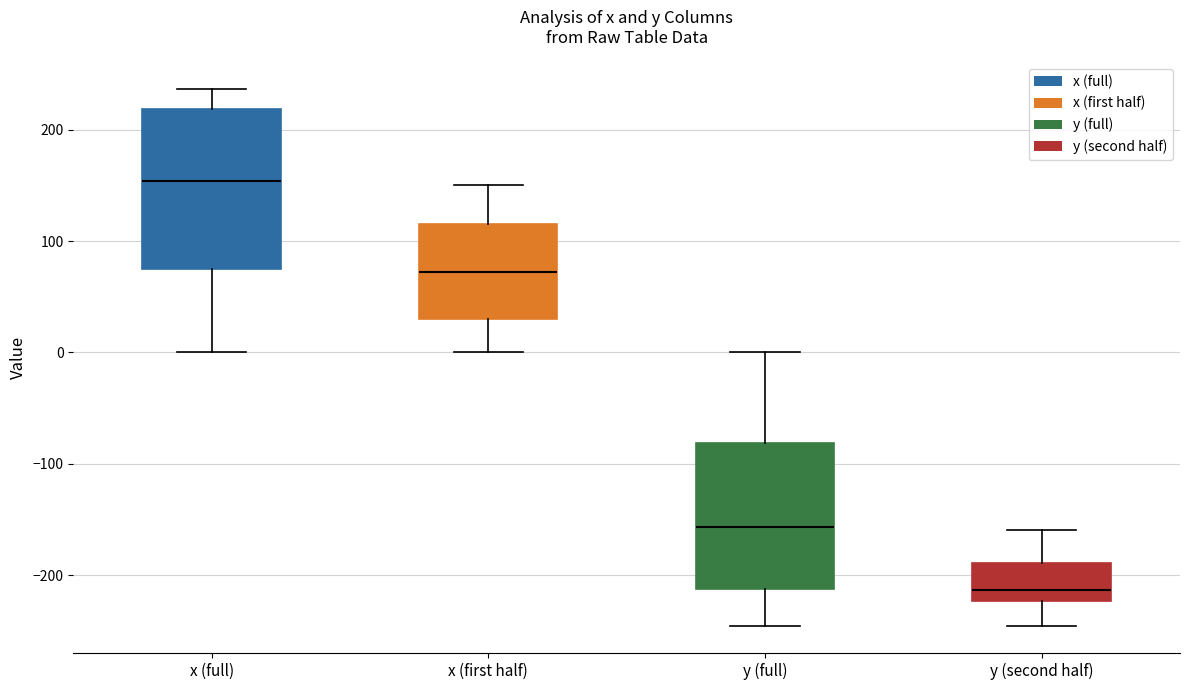

Comparing the boxes themselves (not the whiskers), which one is the tallest?

x (full)